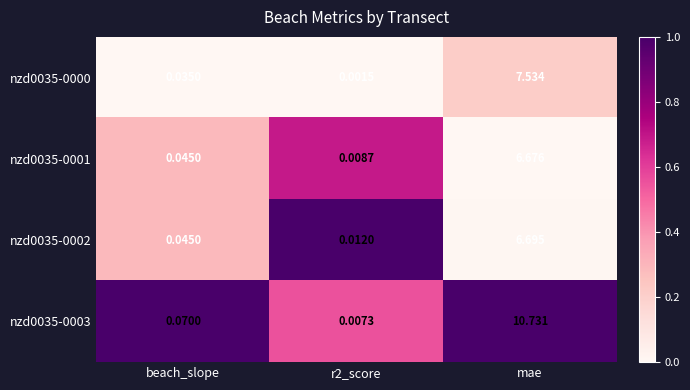

Is the value of nzd0035-0000 at mae greater than the value of nzd0035-0001 at beach_slope?

Yes